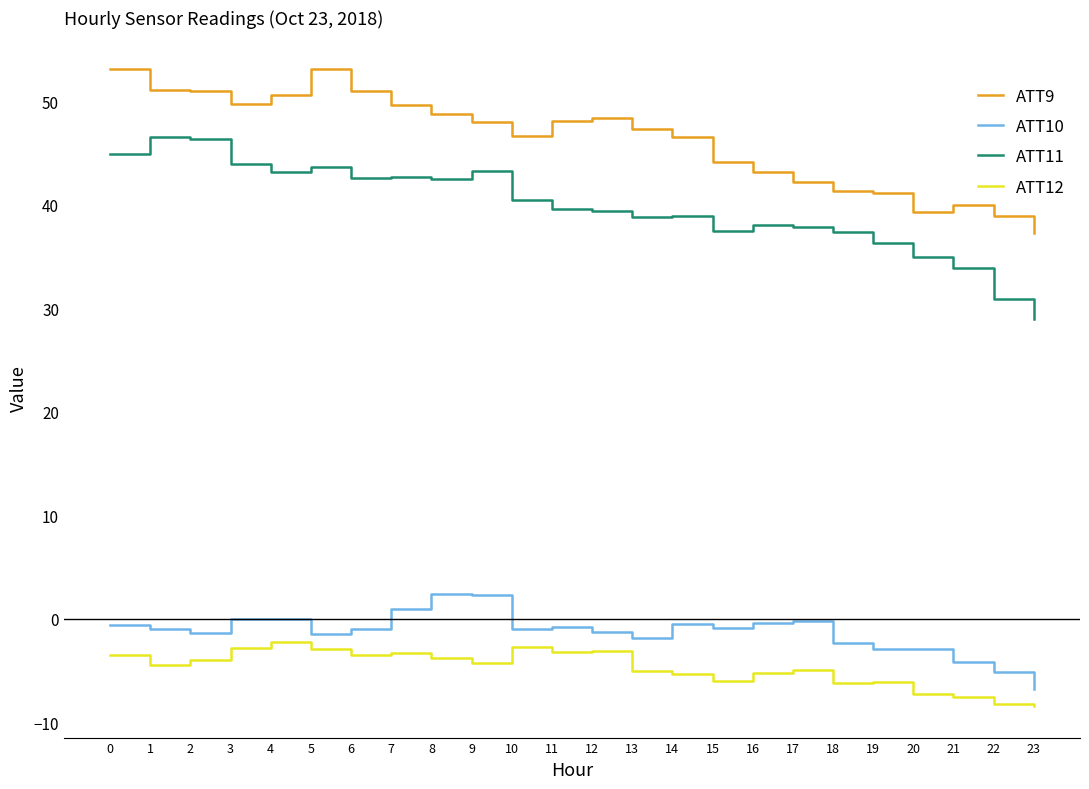

Rank the series by their maximum value, from highest to lowest.

ATT9, ATT11, ATT10, ATT12